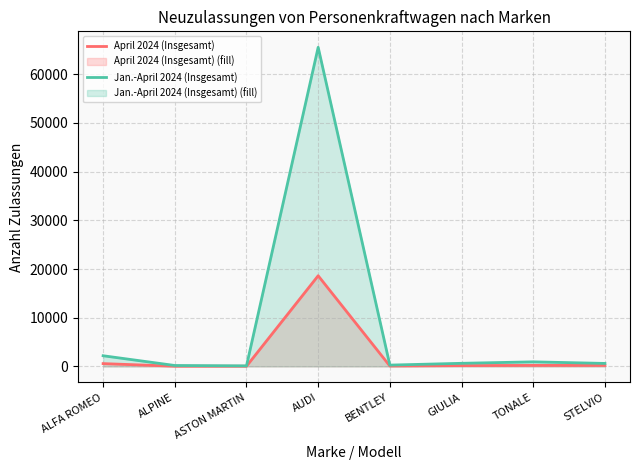

Rank the series by their average value, from highest to lowest.

Jan.-April 2024 (Insgesamt), April 2024 (Insgesamt)